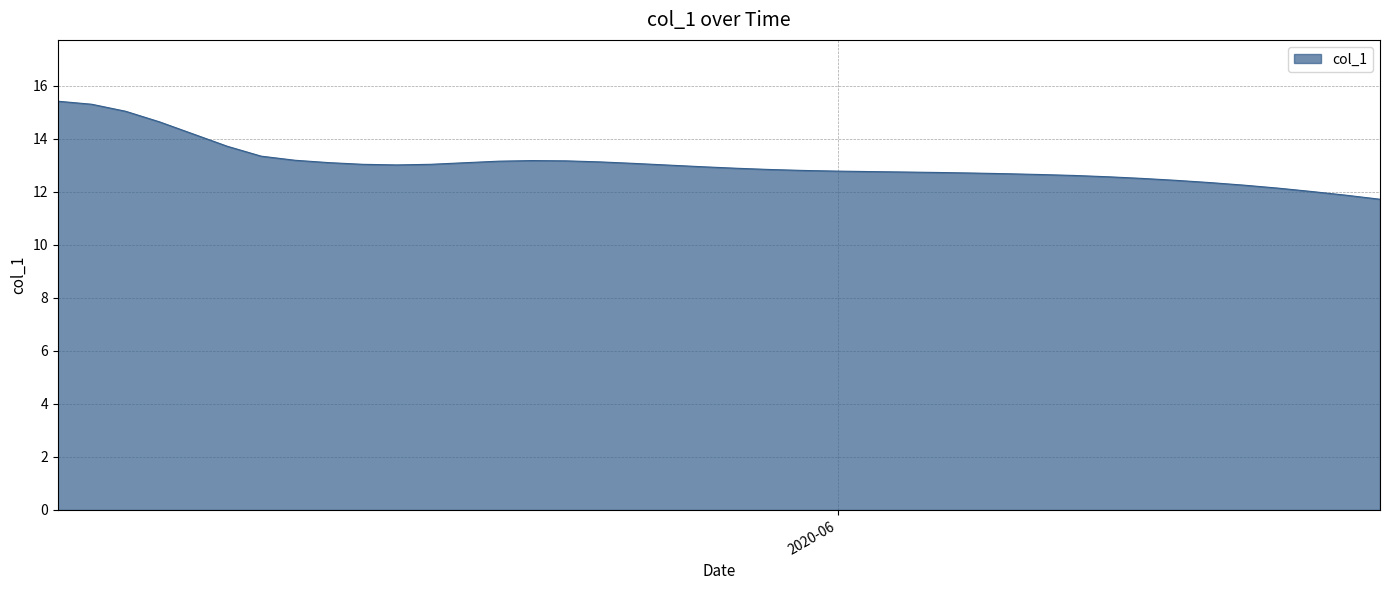

How many distinct data groups are displayed?

1